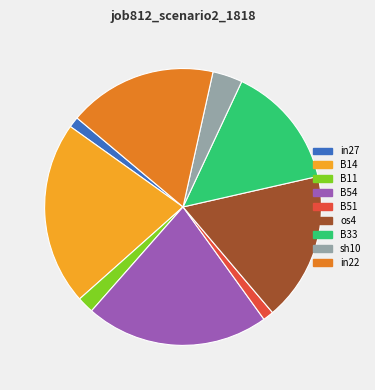

Which has a higher value, B51 or B54?

B54